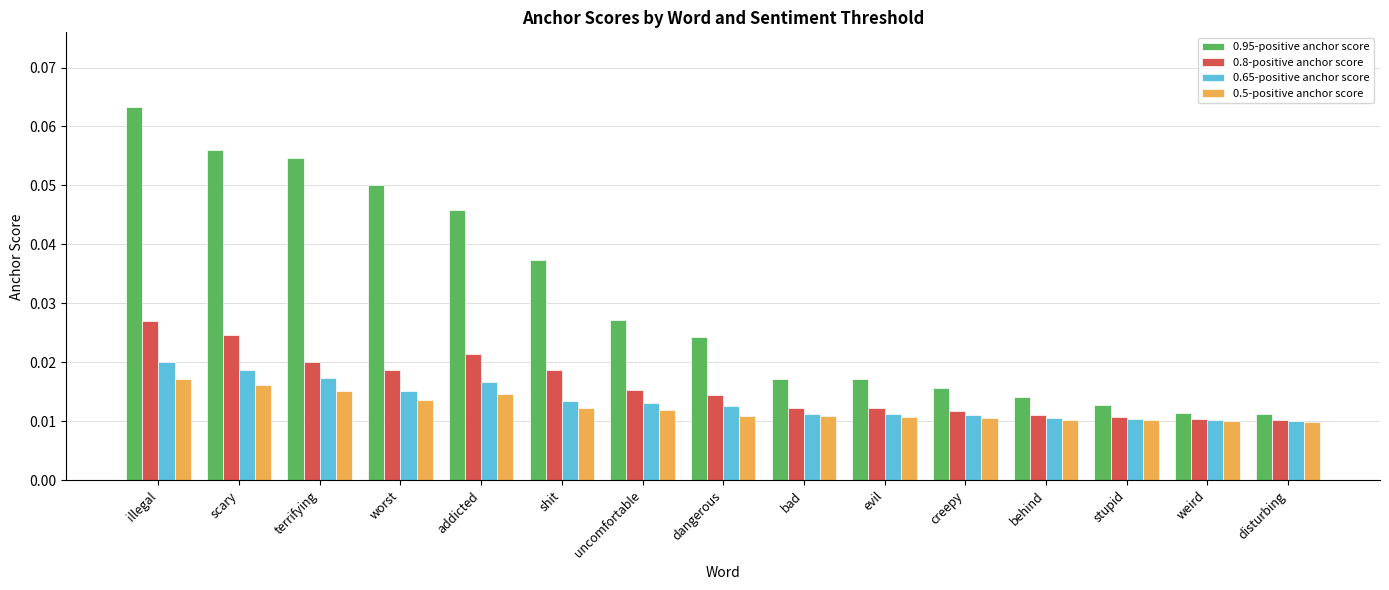

What is the label of the 15th bar from the right?

illegal